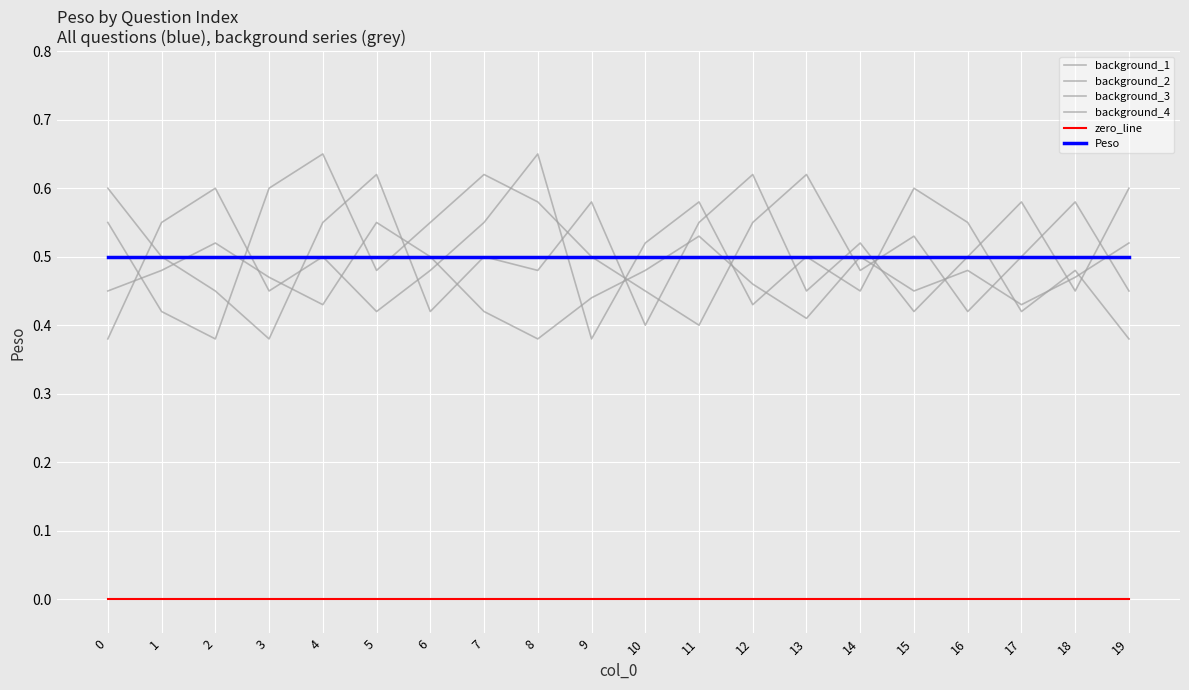

Does the chart have visible grid lines?

Yes